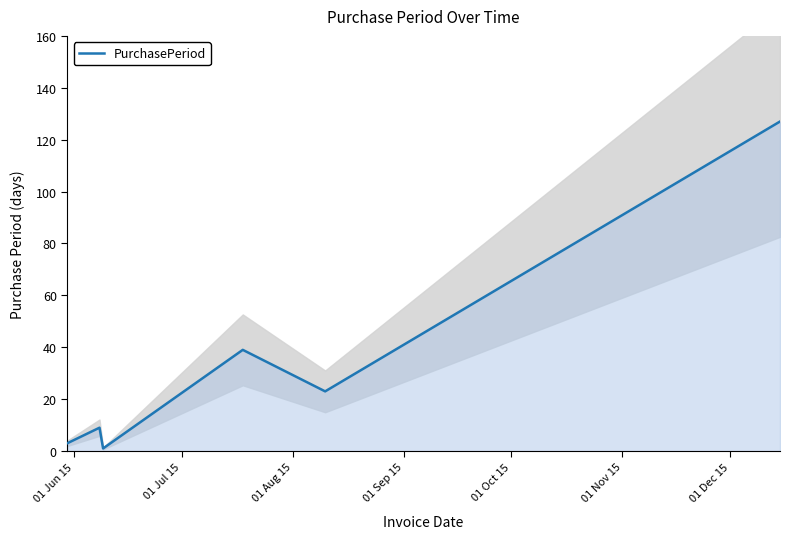

What is the average value?

34